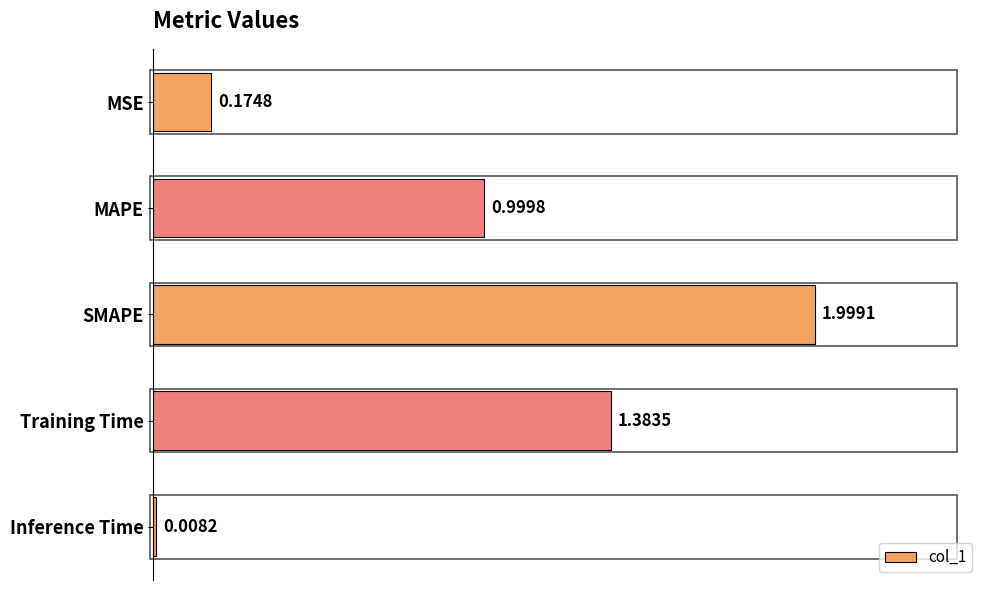

Which has a higher value, MSE or SMAPE?

SMAPE